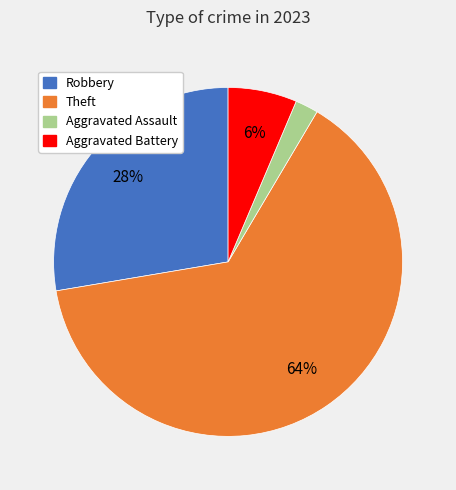

Is there a majority slice in this chart?

Yes